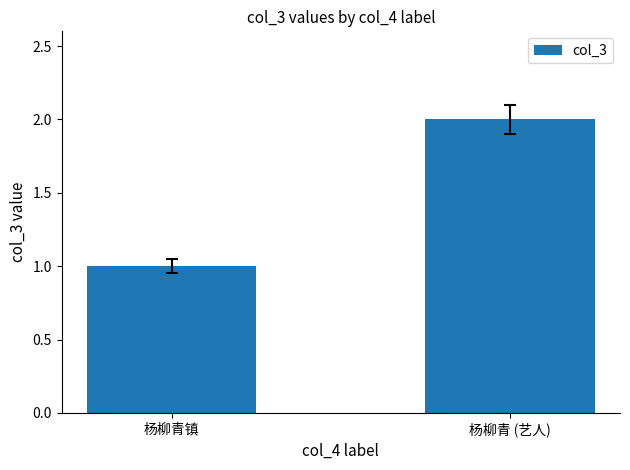

What position from the right is 杨柳青 (艺人)?

1